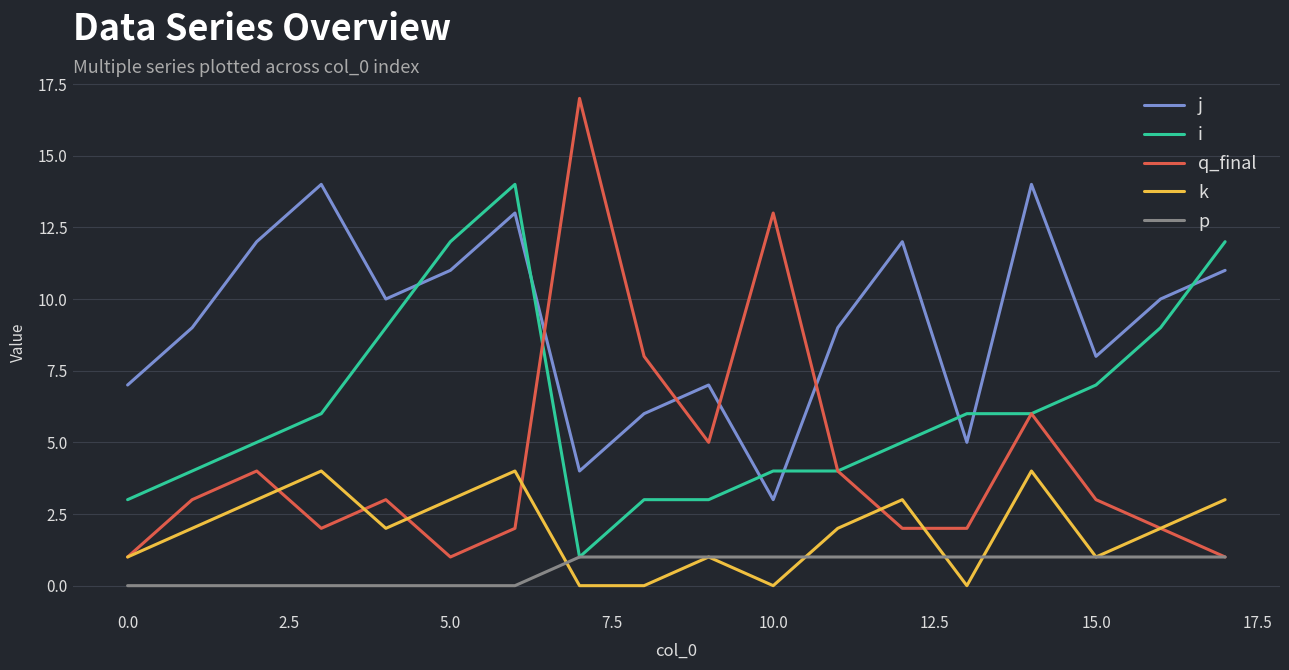

Which series has the largest range (max minus min)?

q_final